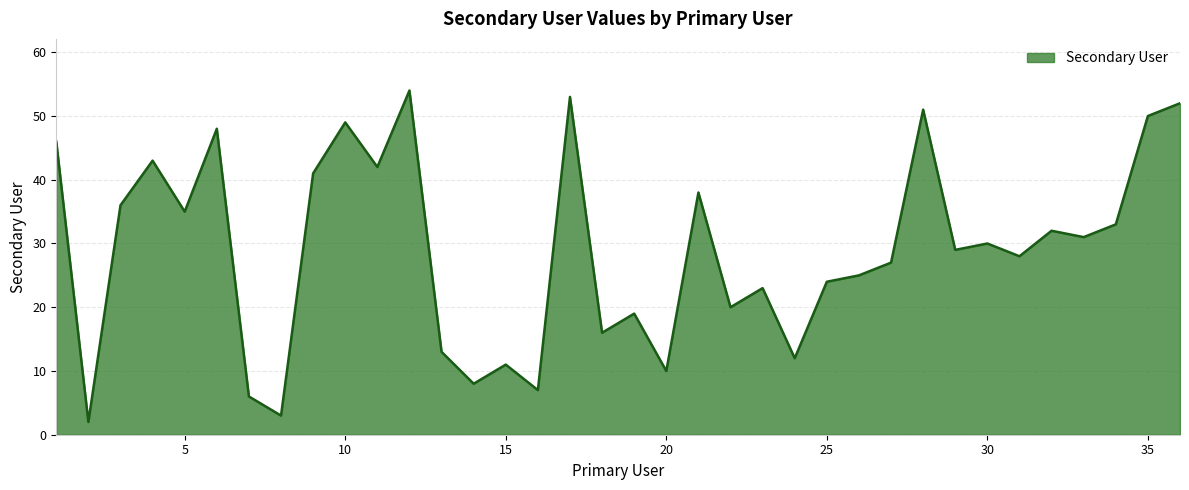

What is the minimum value shown in the chart?

2